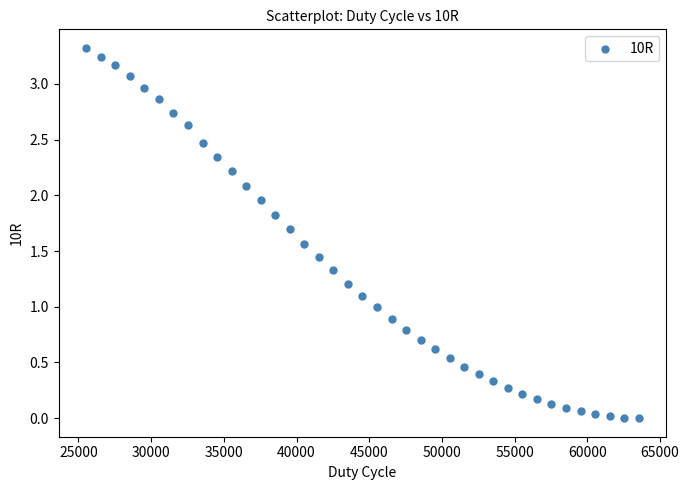

What is the range of Y values (max minus min)?

3.3